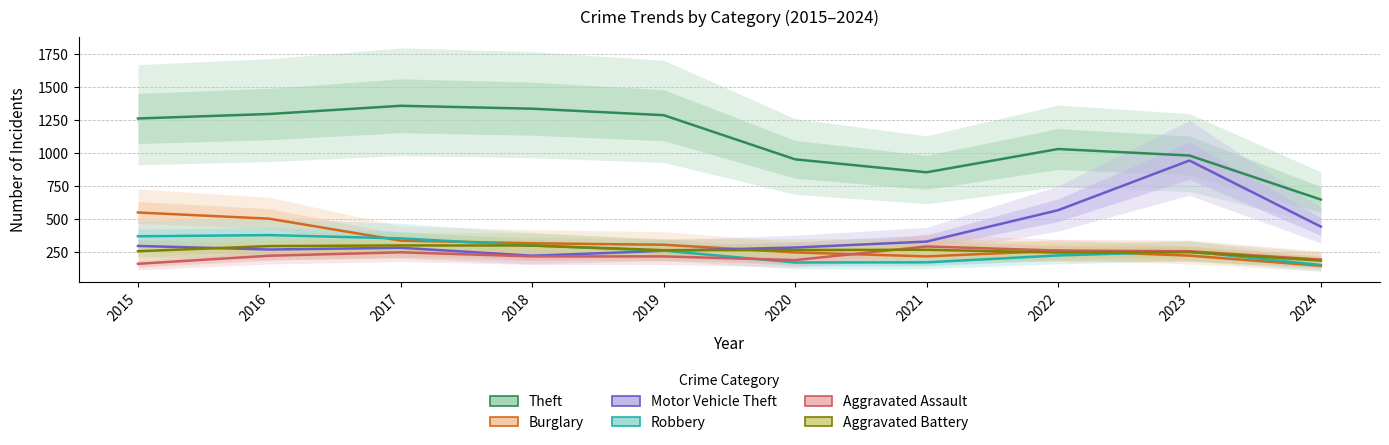

In Robbery, how many points are higher than both neighbors (excluding endpoints)?

2